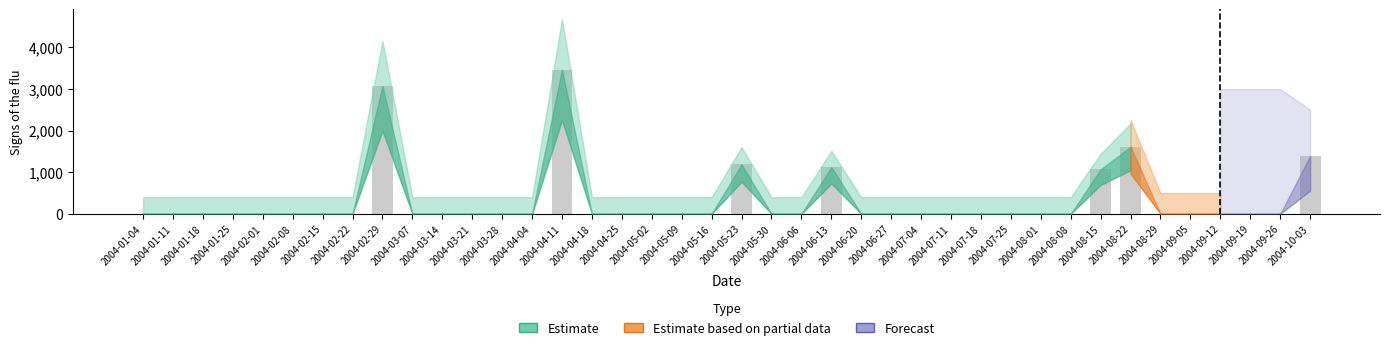

What is the maximum value shown in the chart?

3466.9